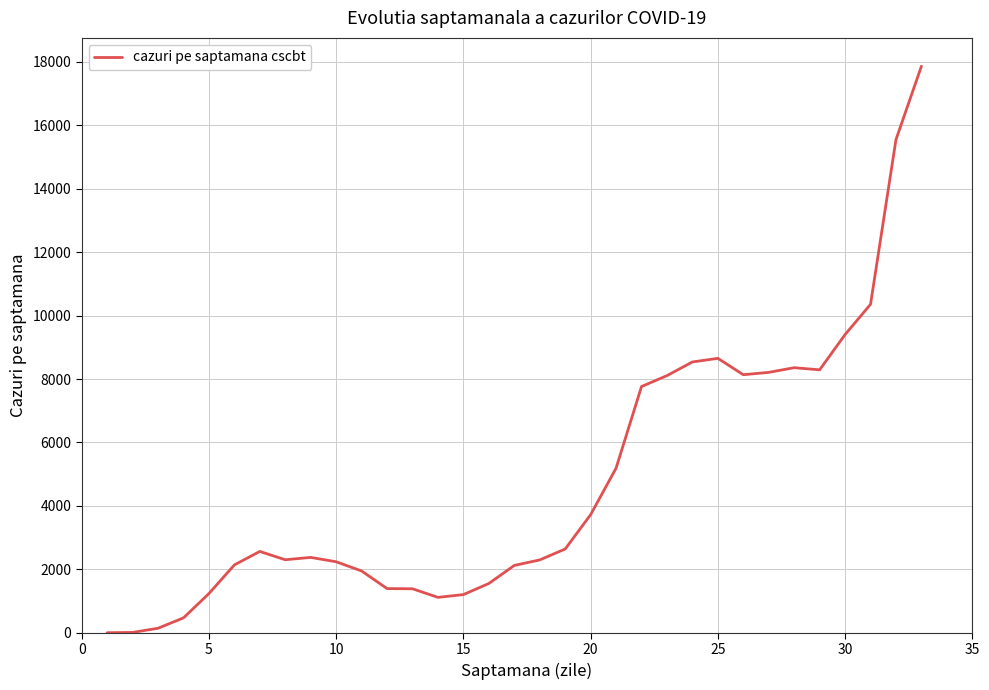

What is the difference between the maximum and minimum values?

17858